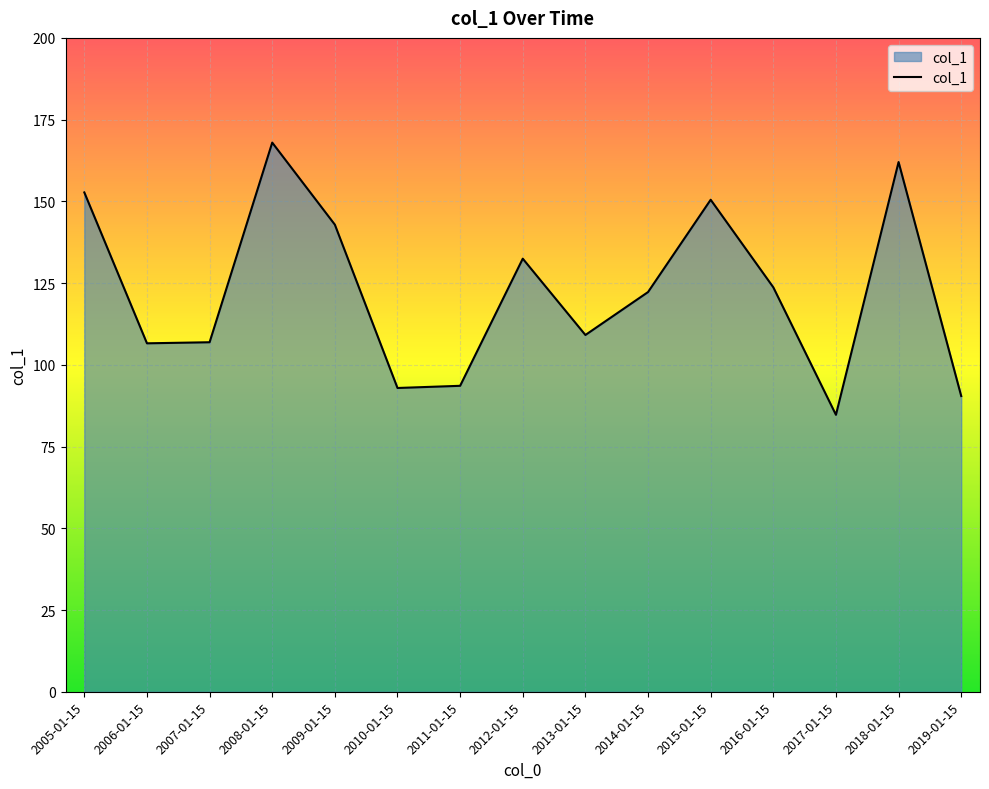

Is it true that the value at 2006-01-15 is 106.6?

True